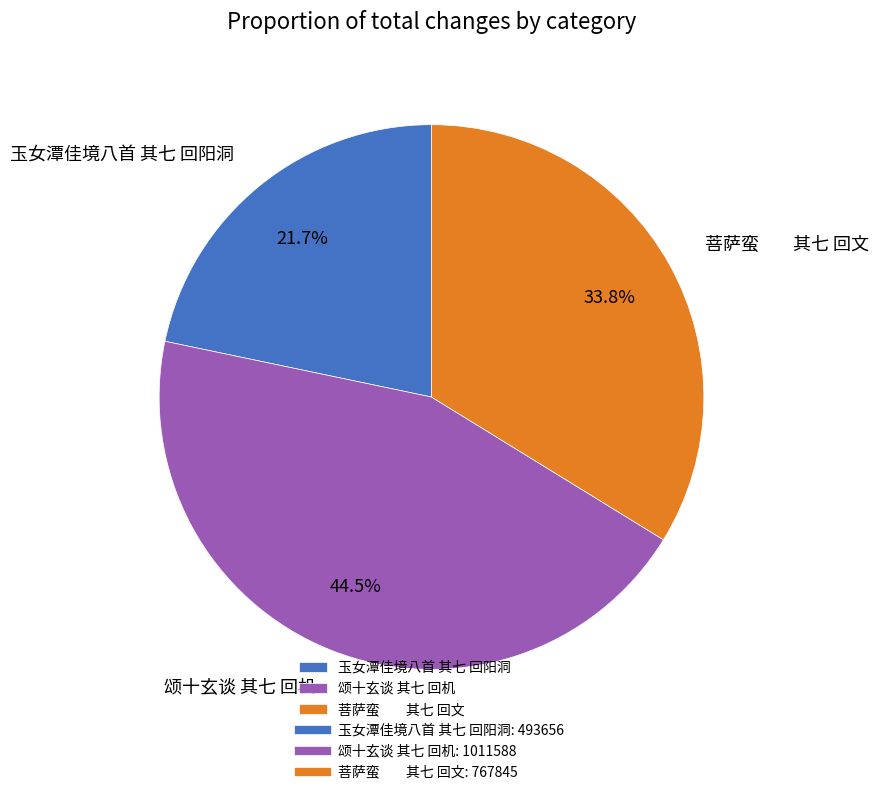

What is the smallest slice in the pie chart?

玉女潭佳境八首 其七 回阳洞